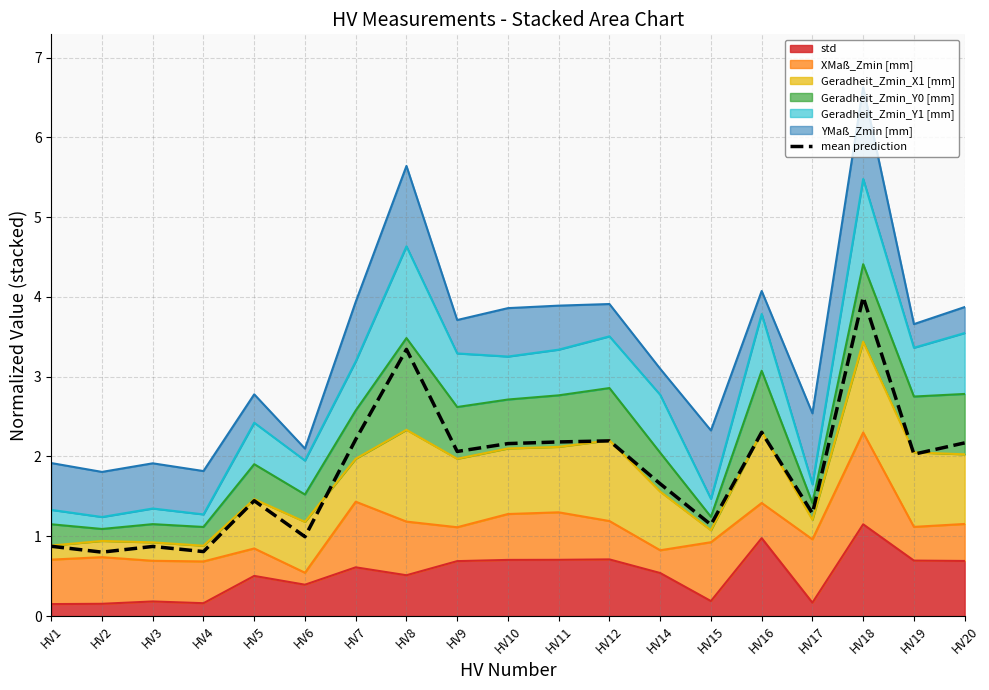

List the labels in order of value, smallest first.

HV2, HV4, HV3, HV1, HV6, HV15, HV17, HV5, HV14, HV19, HV9, HV10, HV20, HV11, HV12, HV7, HV16, HV8, HV18